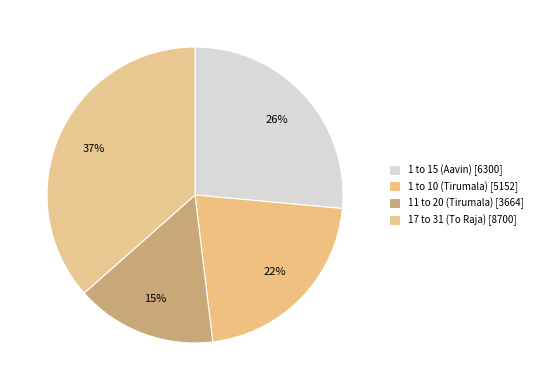

What is the largest slice in the pie chart?

17 to 31 (To Raja)